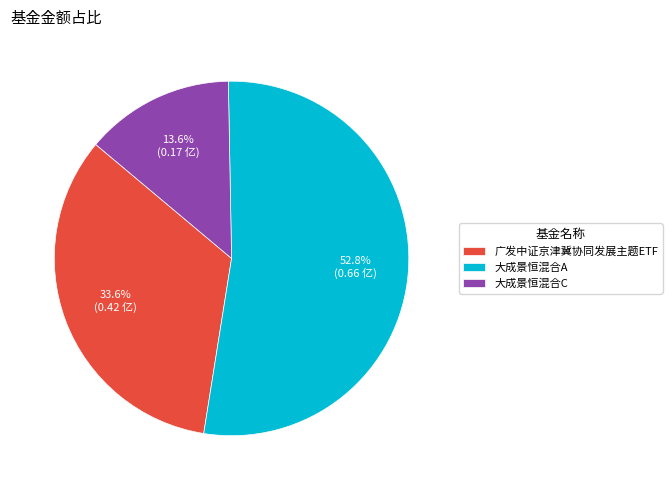

Which category has the smallest portion of the pie?

大成景恒混合C